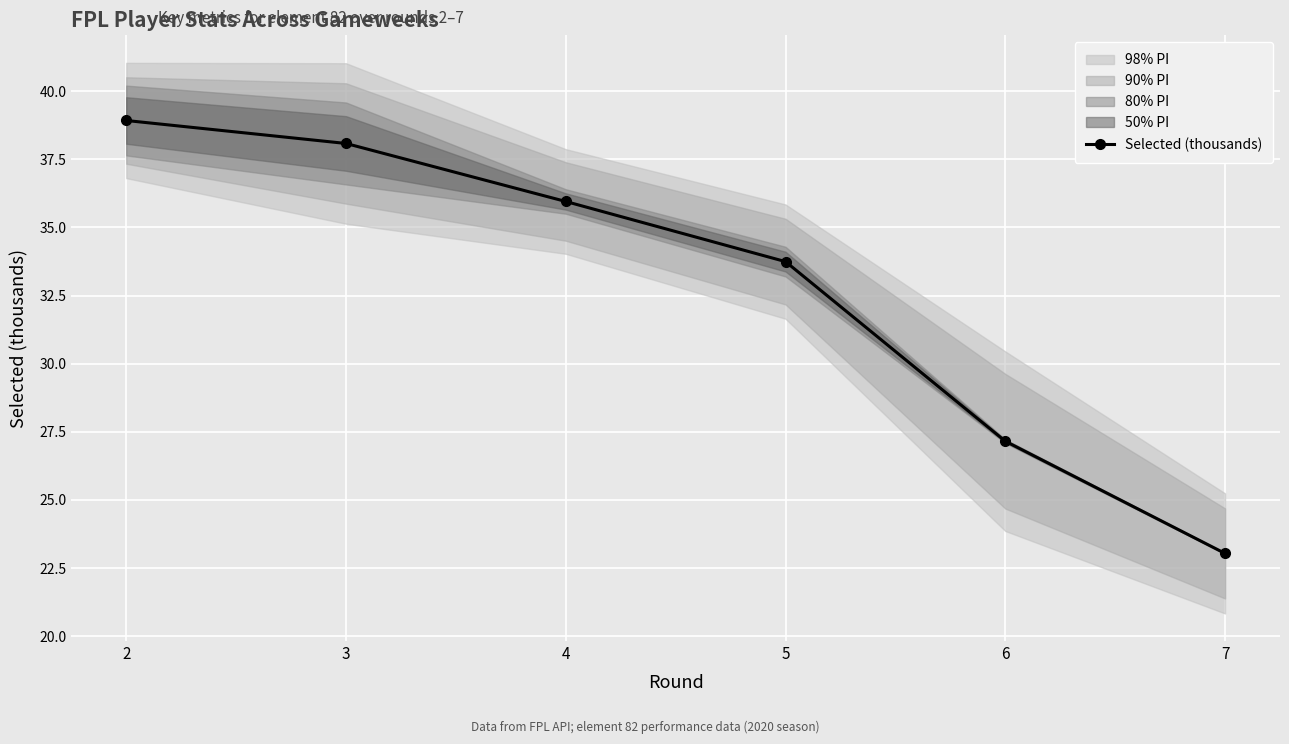

What is the change in value from 6 to 7?

-4.1